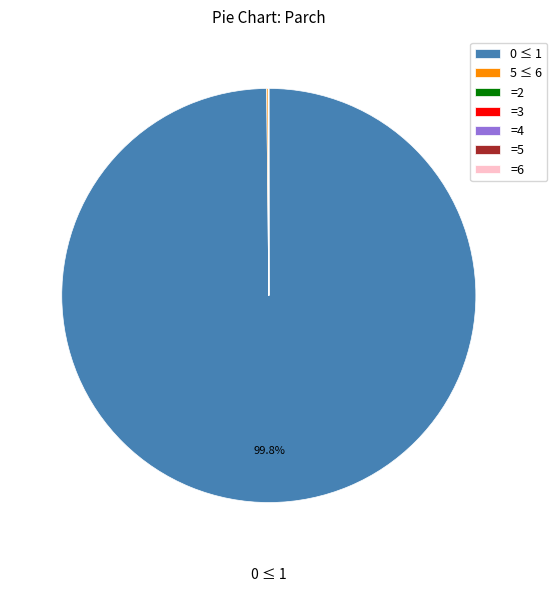

Is there any slice that represents more than half of the pie?

Yes